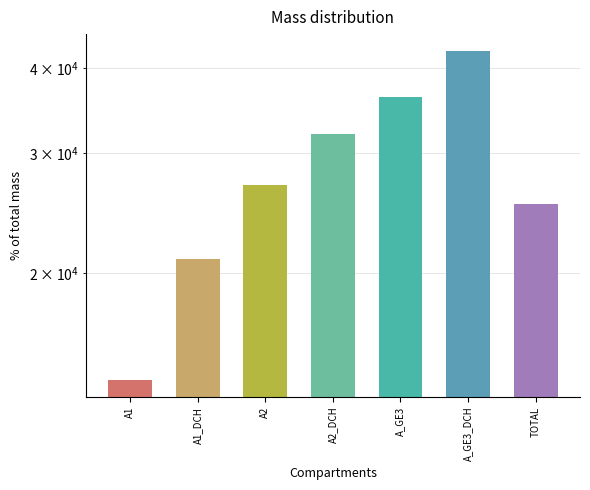

What is the label of the 1st bar from the right?

TOTAL